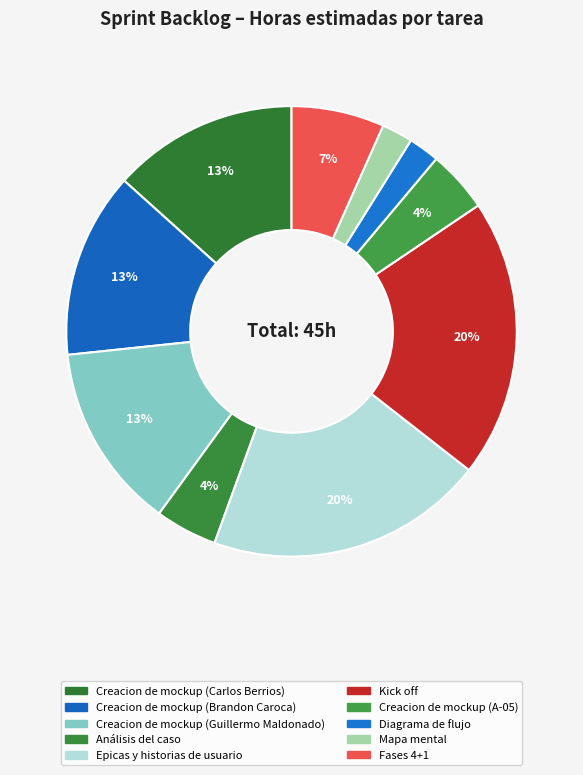

What percentage is NOT represented by Diagrama de flujo?

97.8%